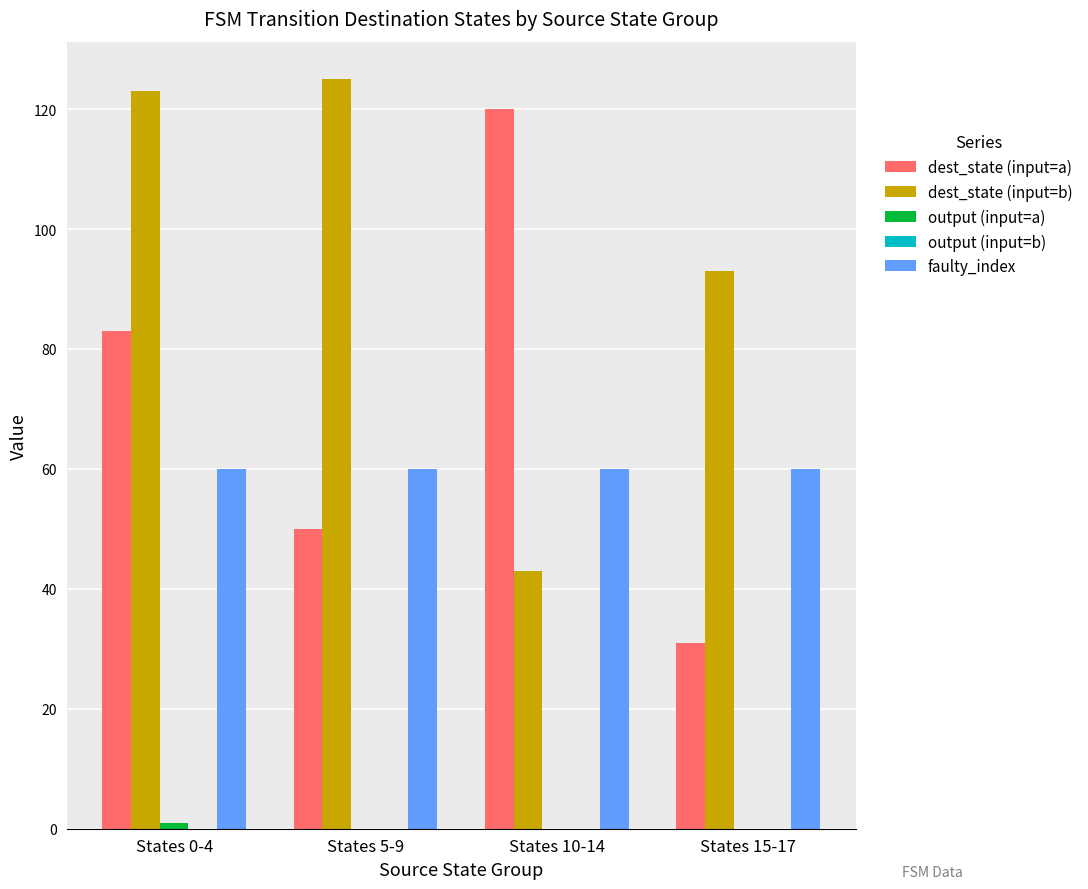

Which series has the largest range (max minus min)?

dest_state (input=a)